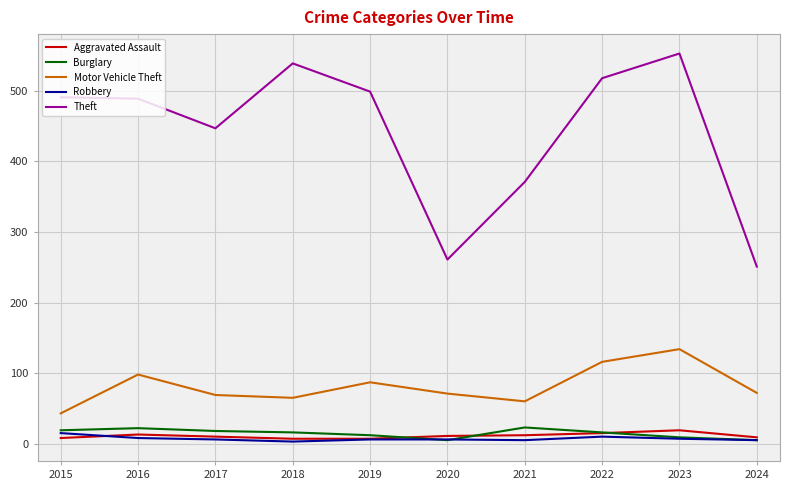

What is the maximum value shown in the chart?

553